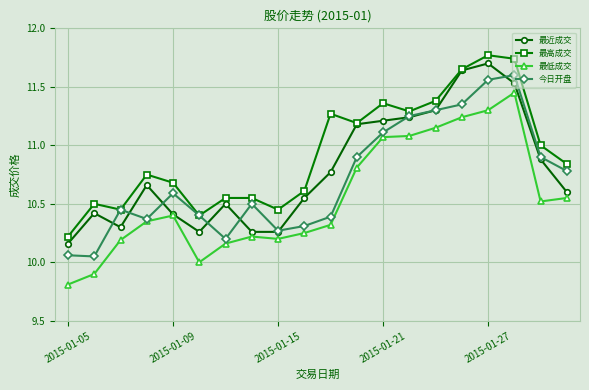

Which series has the largest total across all categories?

最高成交